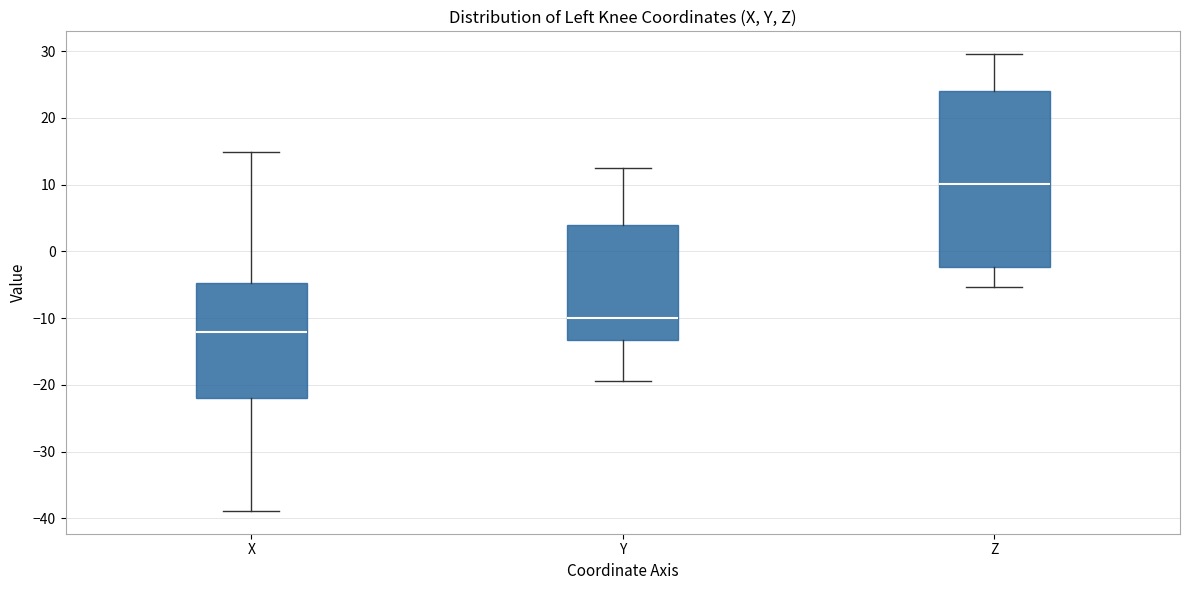

Comparing the boxes themselves (not the whiskers), which one is the tallest?

Z